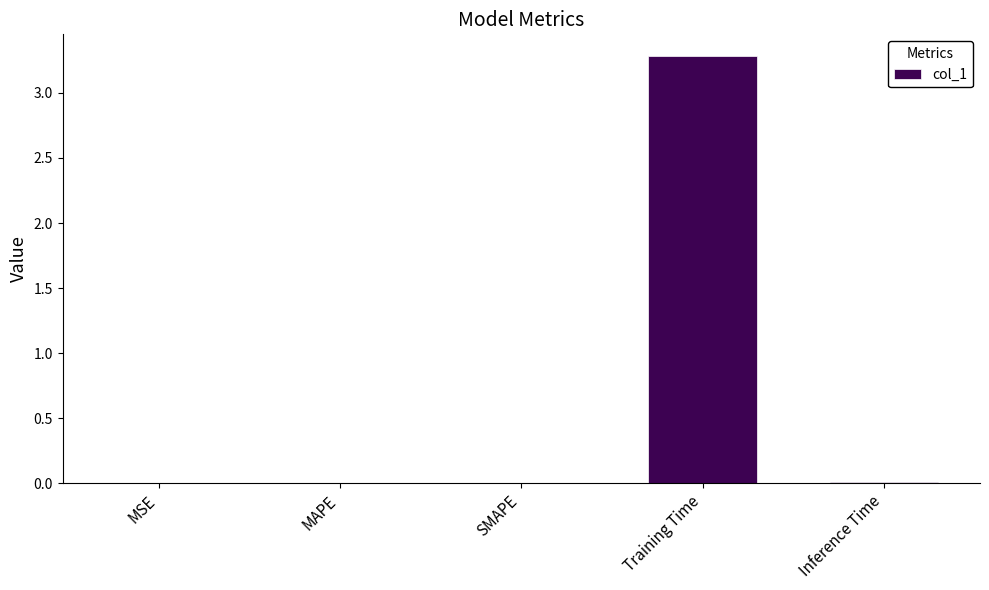

Between Inference Time and Training Time, which is larger?

Training Time